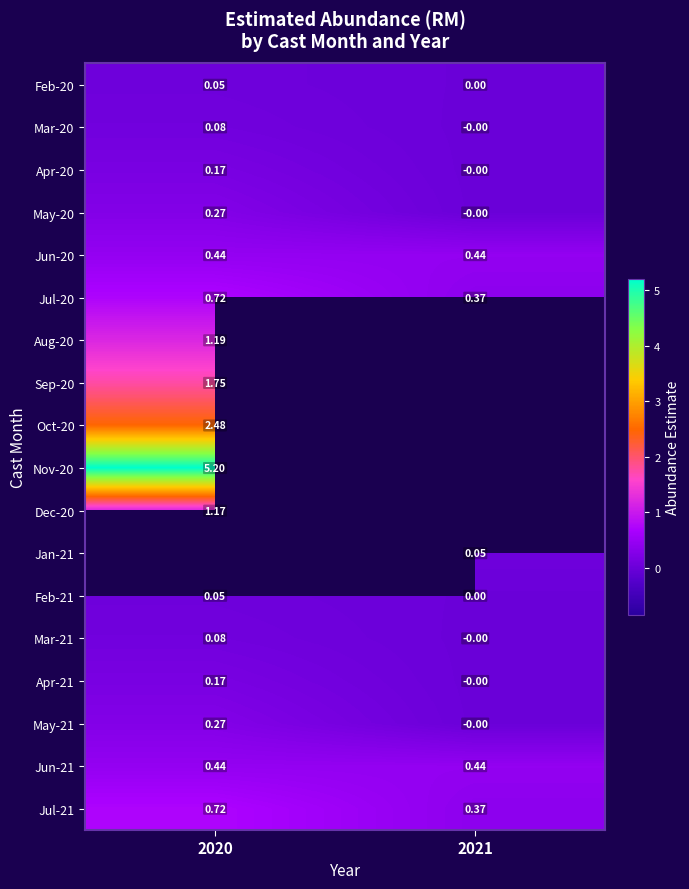

The value of Feb-20 at 2021 is 0.0. True or false?

True